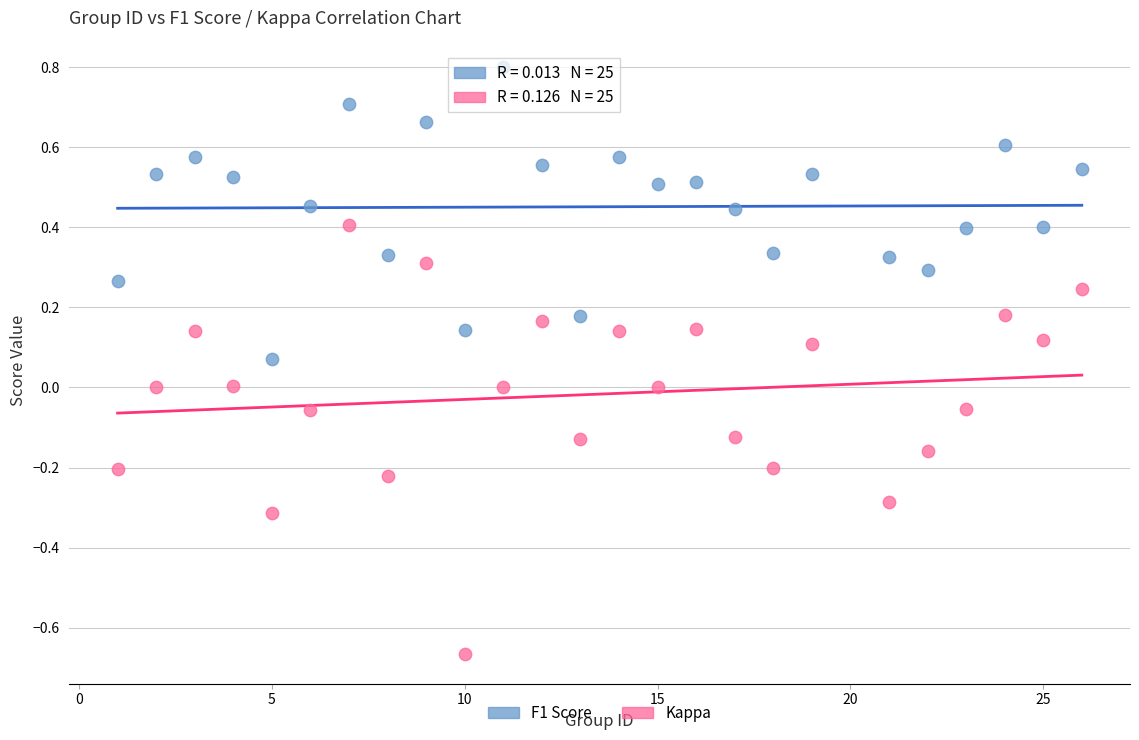

Which series has the largest Y range (max minus min)?

Kappa